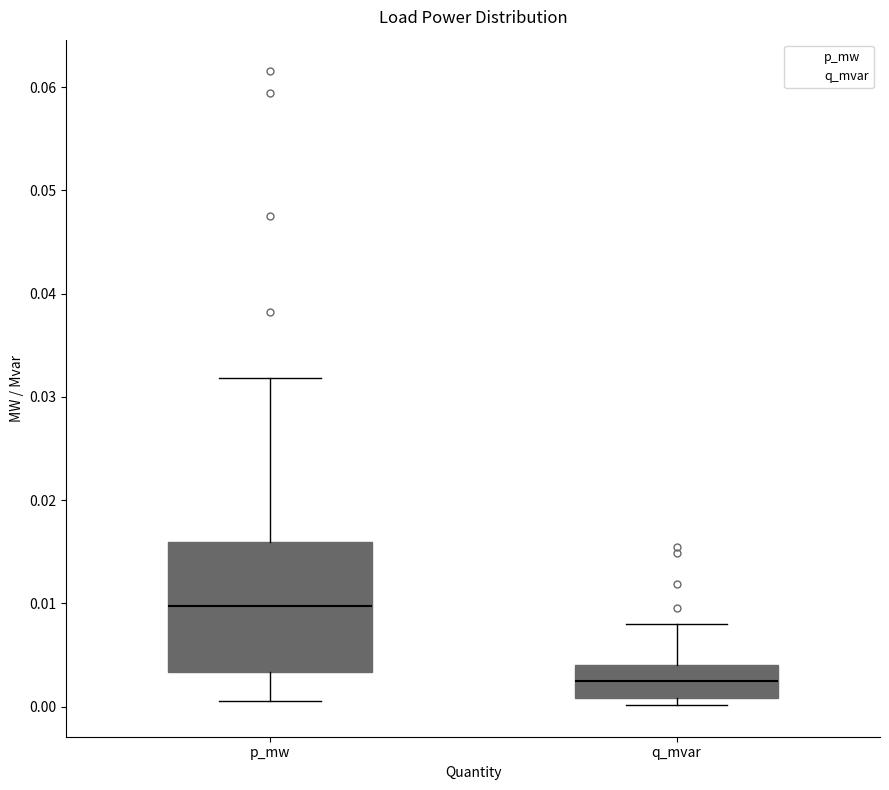

Where does the upper whisker of the box for p_mw end on the y-axis? The values are not printed on the chart, so give them approximately, as read against the axis.

0.032